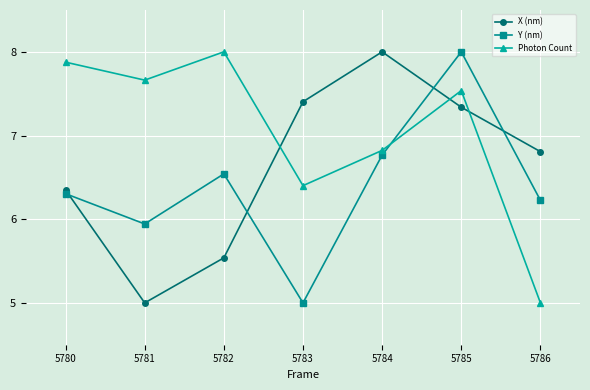

What is the difference between the Photon Count values at 5784 and 5785?

0.7